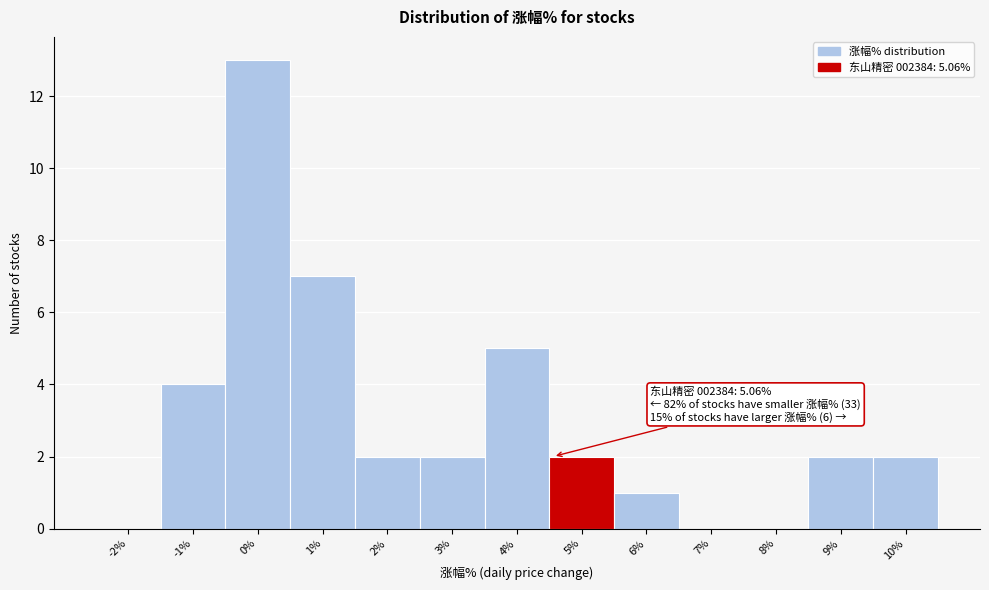

Reading left to right, transcribe all the data shown in this chart.

-2%=0	-1%=4	0%=13	1%=7	2%=2	3%=2	4%=5	5%=2	6%=1	7%=0	8%=0	9%=2	10%=2